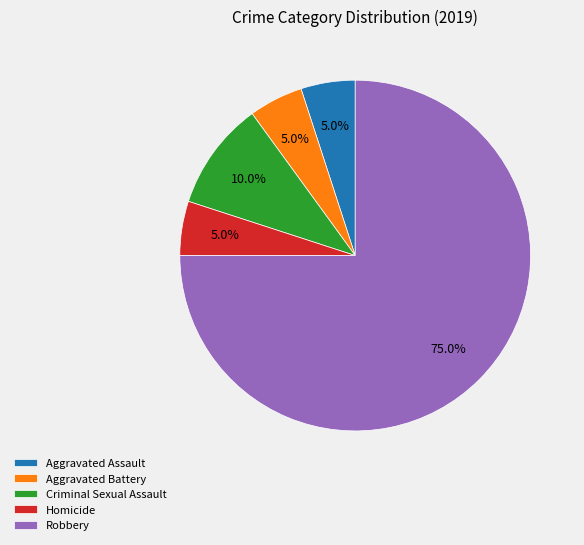

What is the ratio of the value at Robbery to the value at Aggravated Battery?

15.0